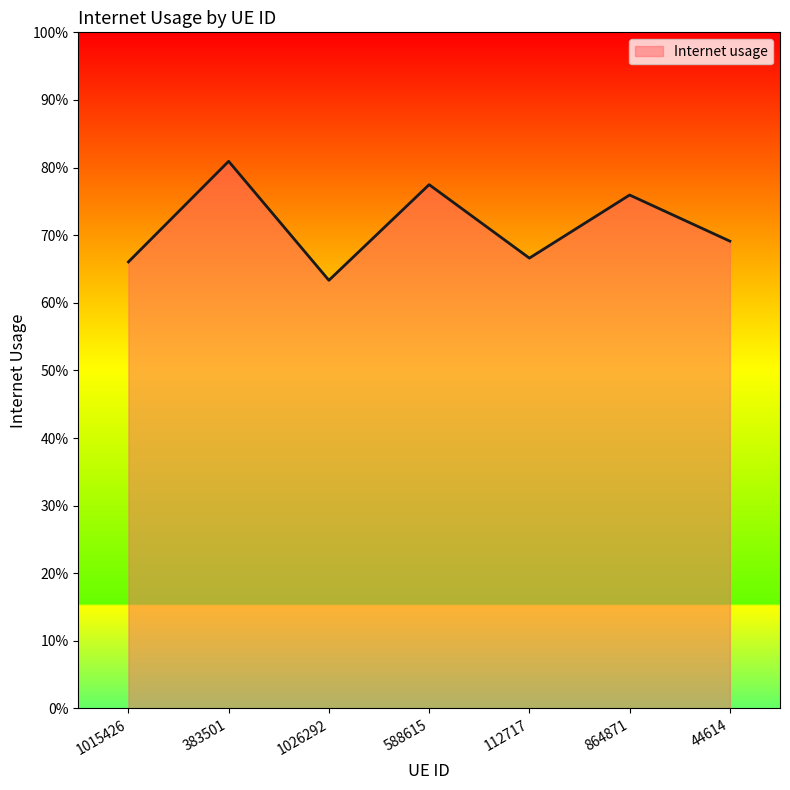

What is the smallest value displayed?

0.6